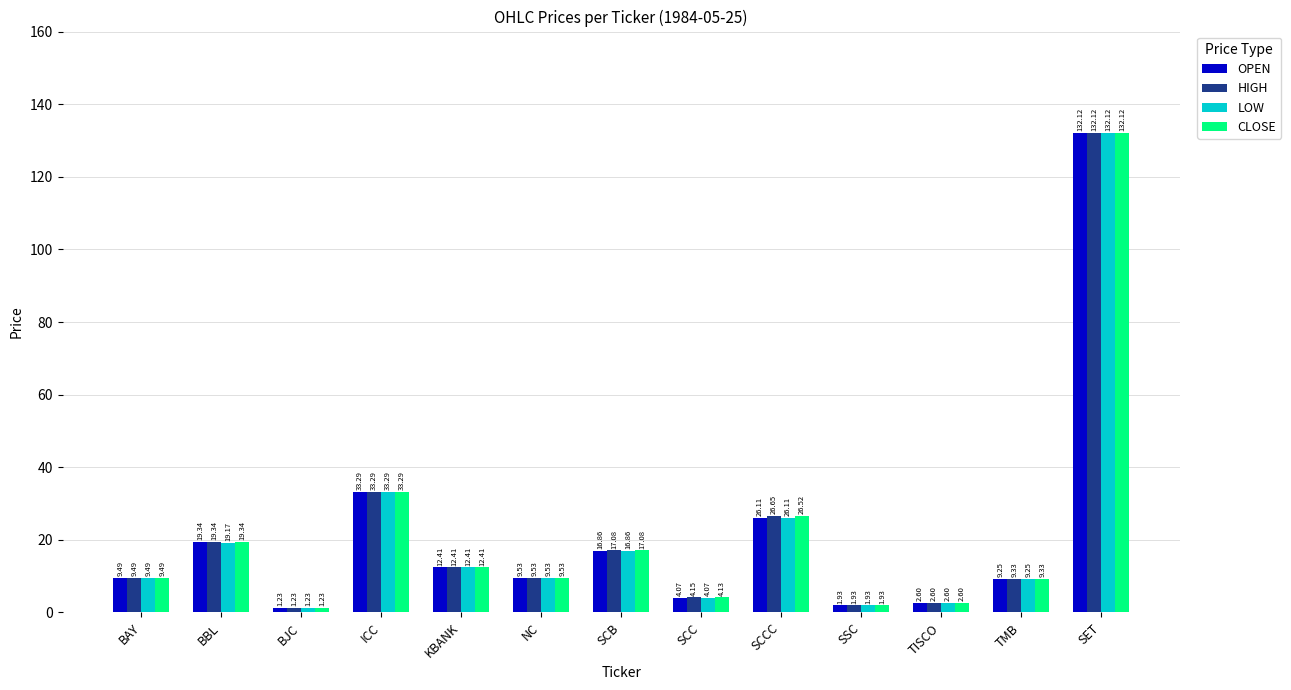

Rank the categories by OPEN value from lowest to highest.

BJC, SSC, TISCO, SCC, TMB, BAY, NC, KBANK, SCB, BBL, SCCC, ICC, SET